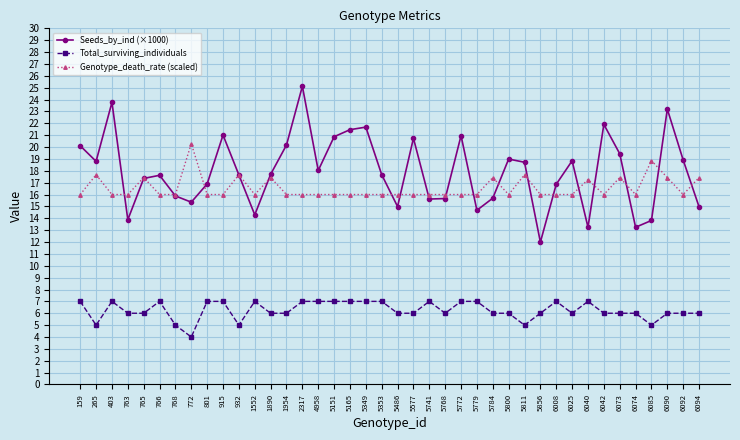

The Total_surviving_individuals series shows 9.0 at 763. True or false?

False